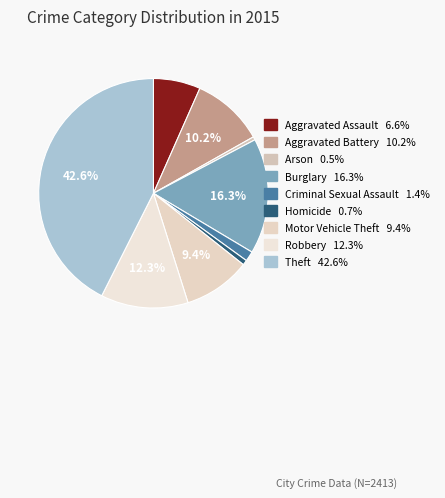

Count the number of slices in the pie.

9